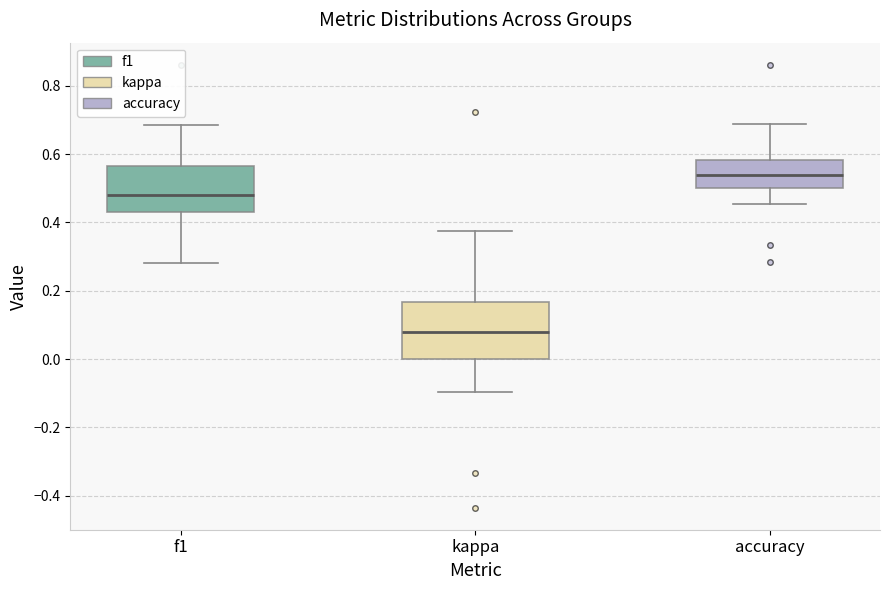

Reading left to right, read every box against the y-axis: the position of its median line, the range the box covers, and the ends of its whiskers. The values are not printed on the chart, so give them approximately, as read against the axis.

f1: median 0.48, box 0.44 to 0.56, whiskers 0.28 to 0.68
kappa: median 0.08, box 0.00 to 0.16, whiskers -0.10 to 0.38
accuracy: median 0.54, box 0.50 to 0.58, whiskers 0.46 to 0.68